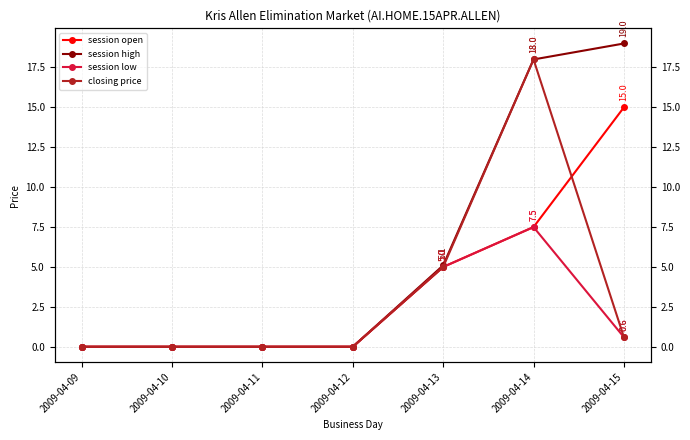

How many data points in closing price are above 0?

3